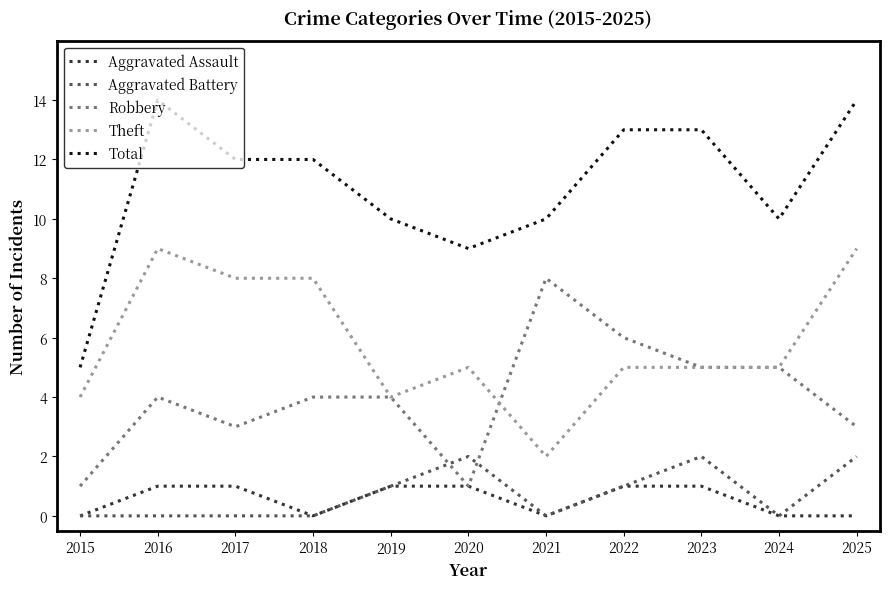

What is the total value across all series at 2021?

20